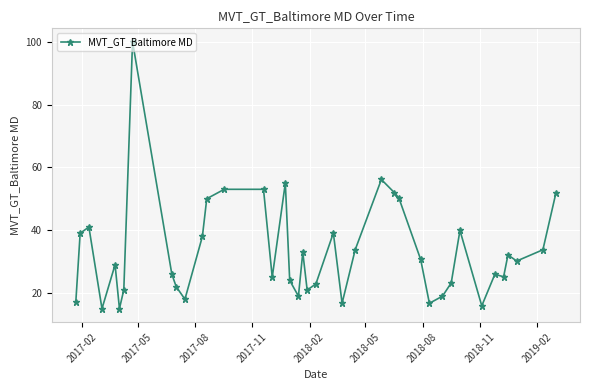

How many interior local valleys (lower than both neighbors) does the data have?

11